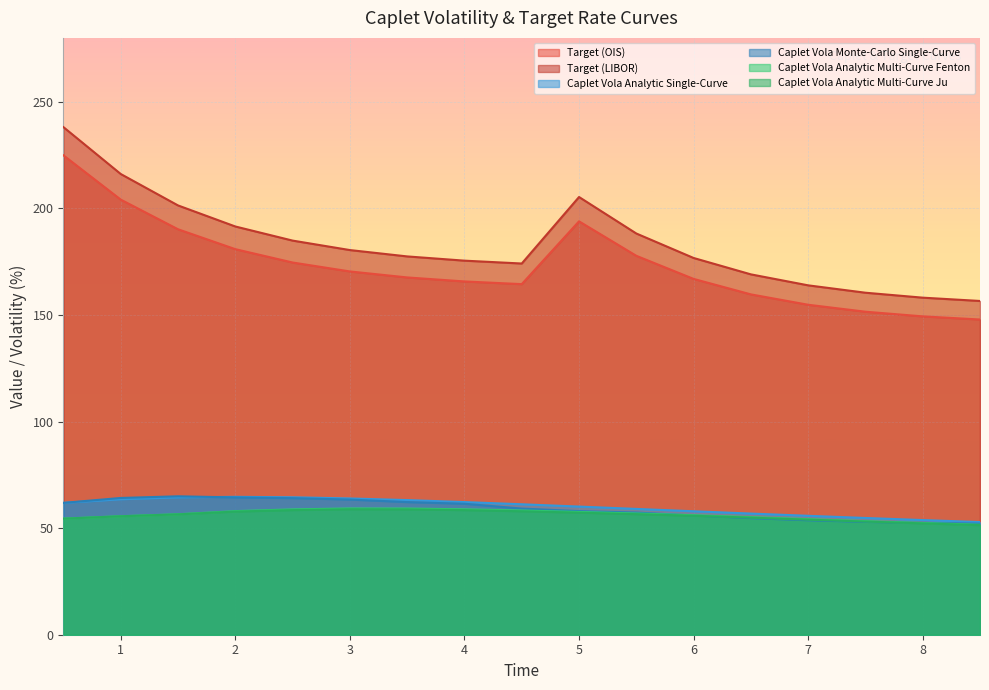

List the labels in order of Caplet Vola Monte-Carlo Single-Curve value, largest first.

1.5, 2.0, 1.0, 2.5, 3.0, 3.5, 0.5, 4.0, 4.5, 5.0, 5.5, 6.0, 6.5, 7.0, 7.5, 8.0, 8.5